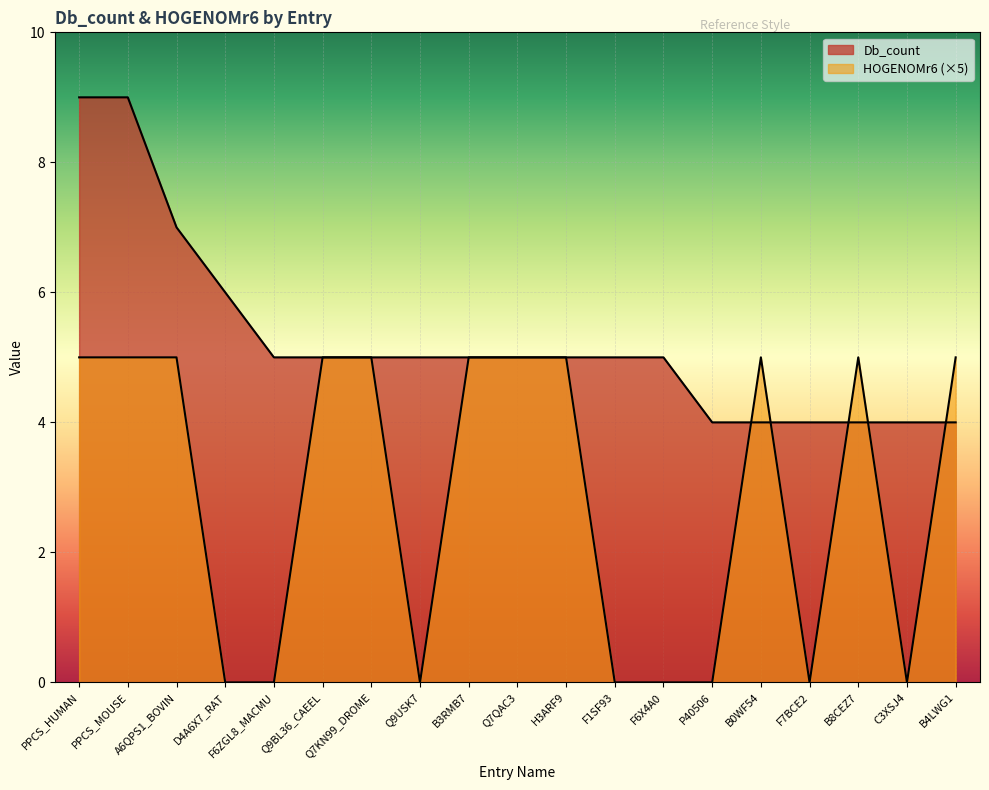

Which series ends up on top after the final intersection of Db_count and HOGENOMr6?

HOGENOMr6